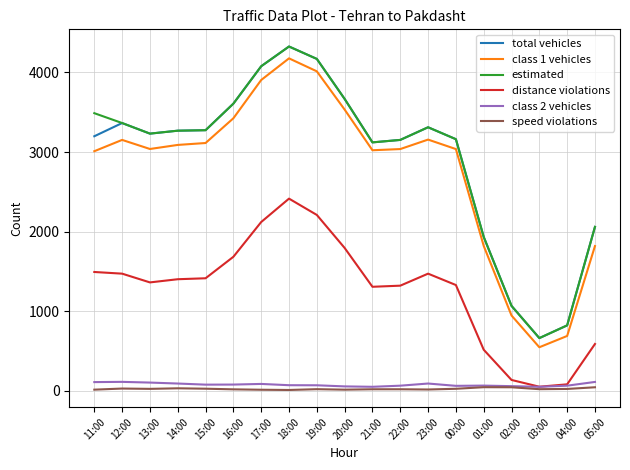

Which label corresponds to the largest value in the chart?

18:00